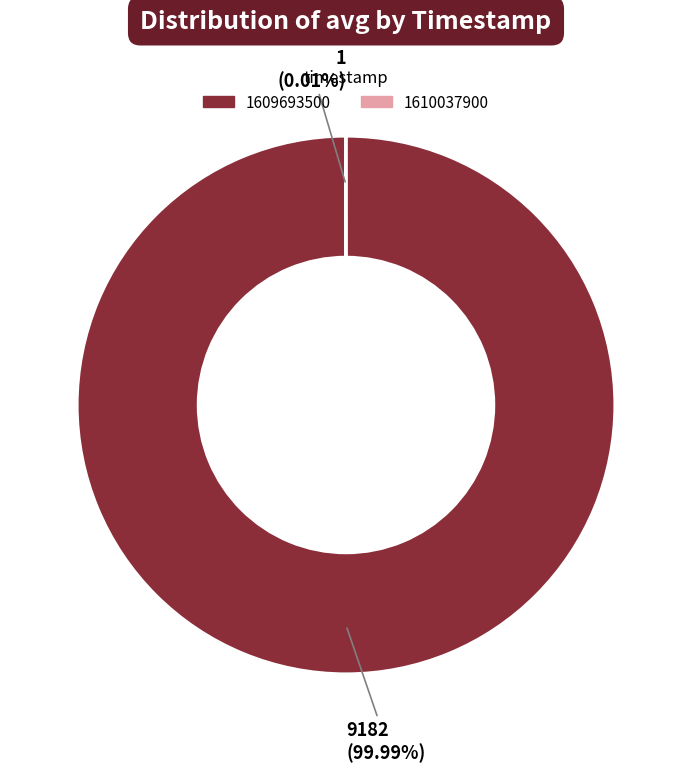

Which slice is the largest?

1609693500